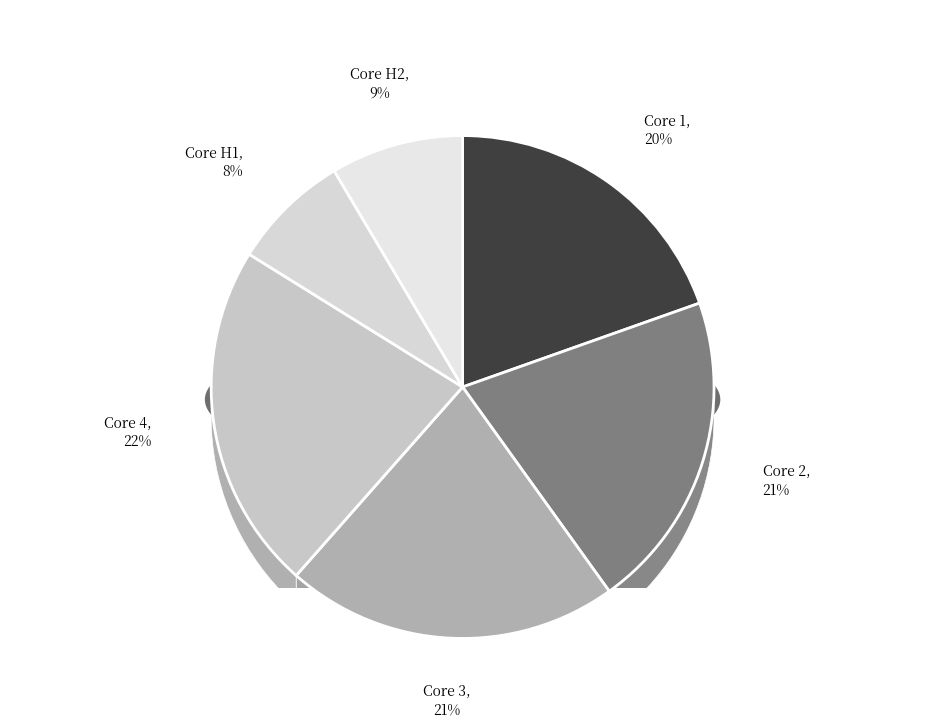

Does Core 1 account for over 50% of the chart?

No